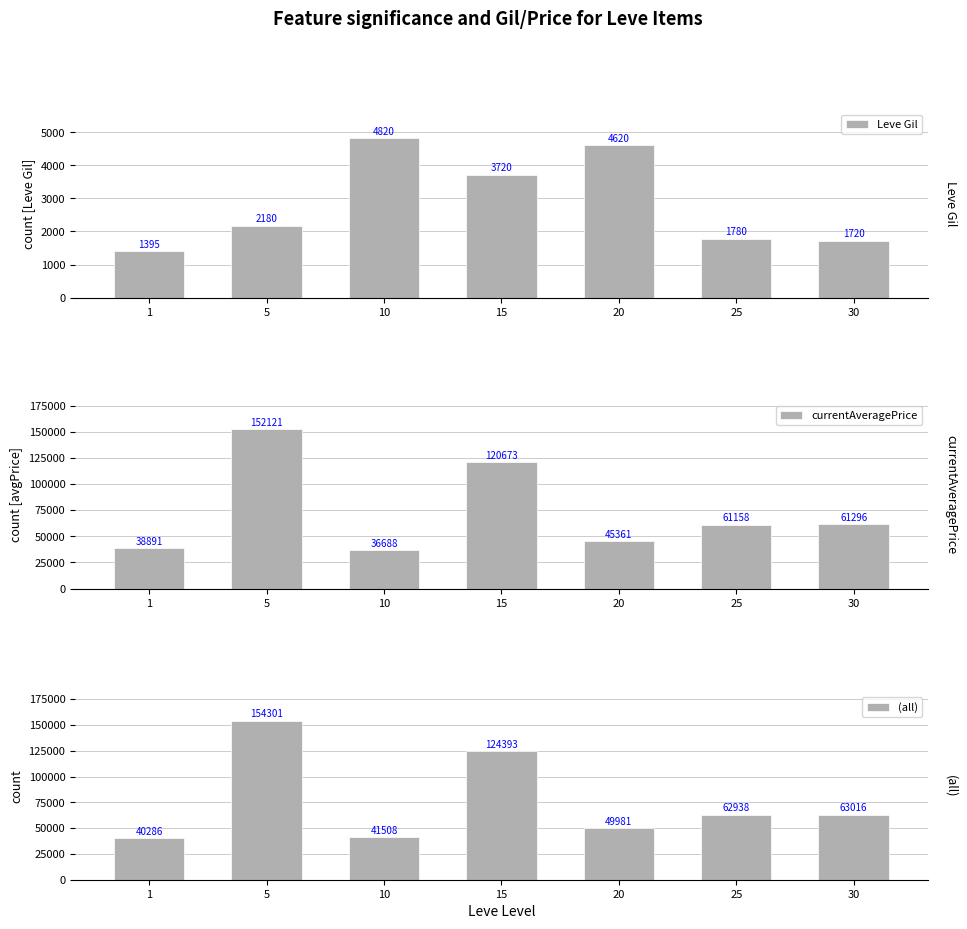

What is the difference between the maximum and second lowest values in the Leve Gil series?

3100